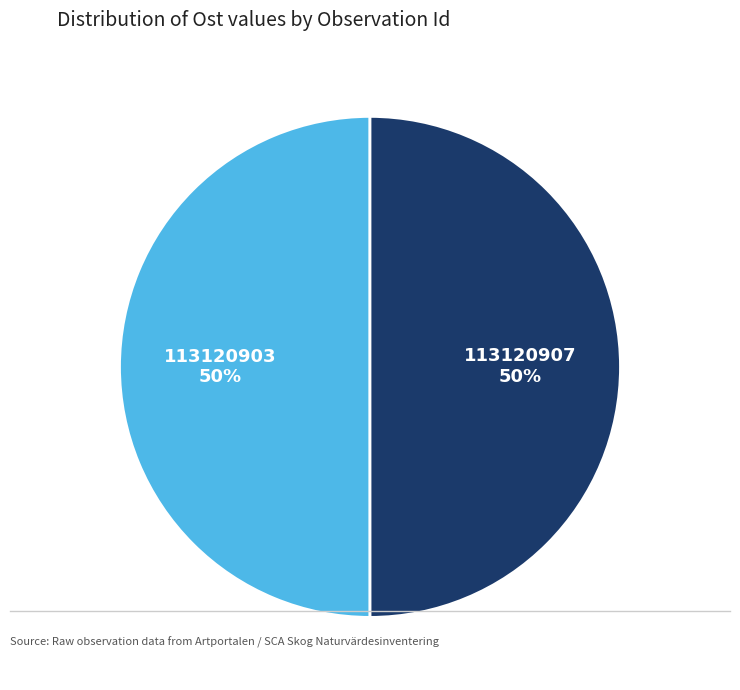

What percentage is the 113120907 slice, to the nearest percent?

50%